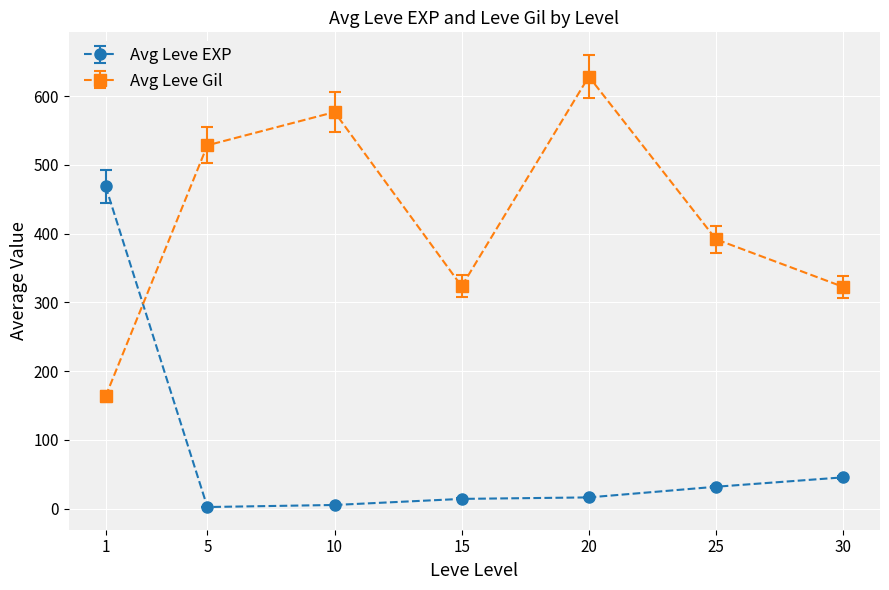

The value of Avg Leve Gil at 10 is 576.7. True or false?

True